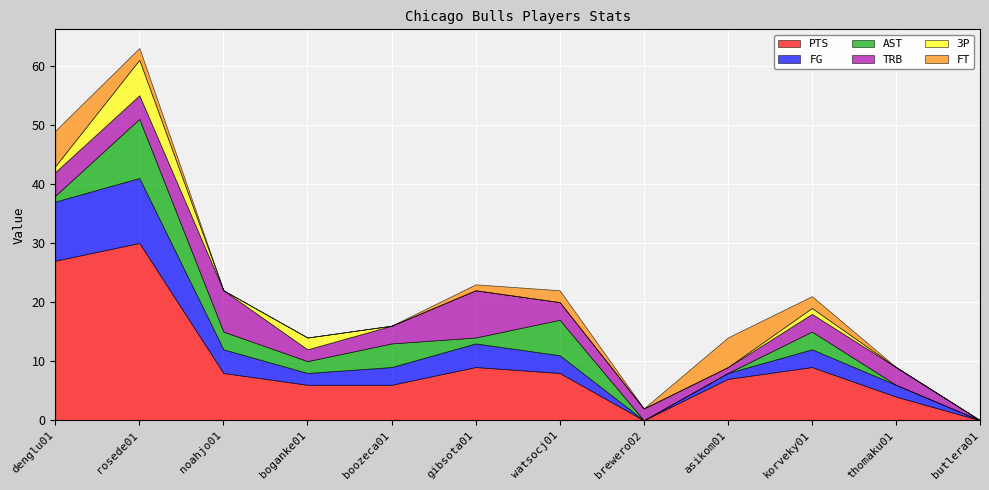

Where is the first local minimum for PTS?

brewero02